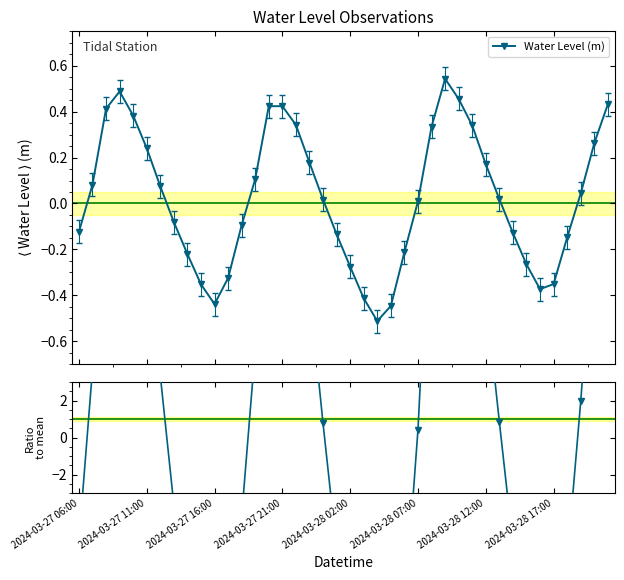

At 2024-03-27 11:00, list the series in order from smallest to largest.

Water Level (m), Ratio to mean